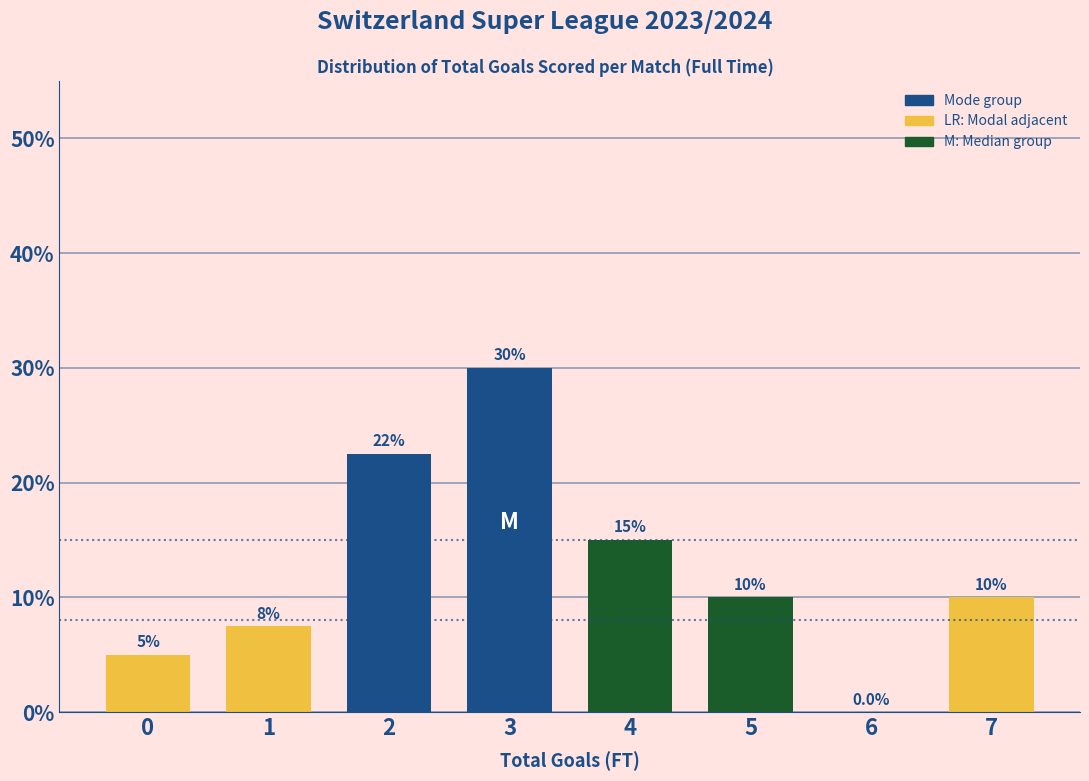

Reading left to right, list all the values displayed in this chart.

0=5.0	1=7.5	2=22.5	3=30.0	4=15.0	5=10.0	6=0.0	7=10.0